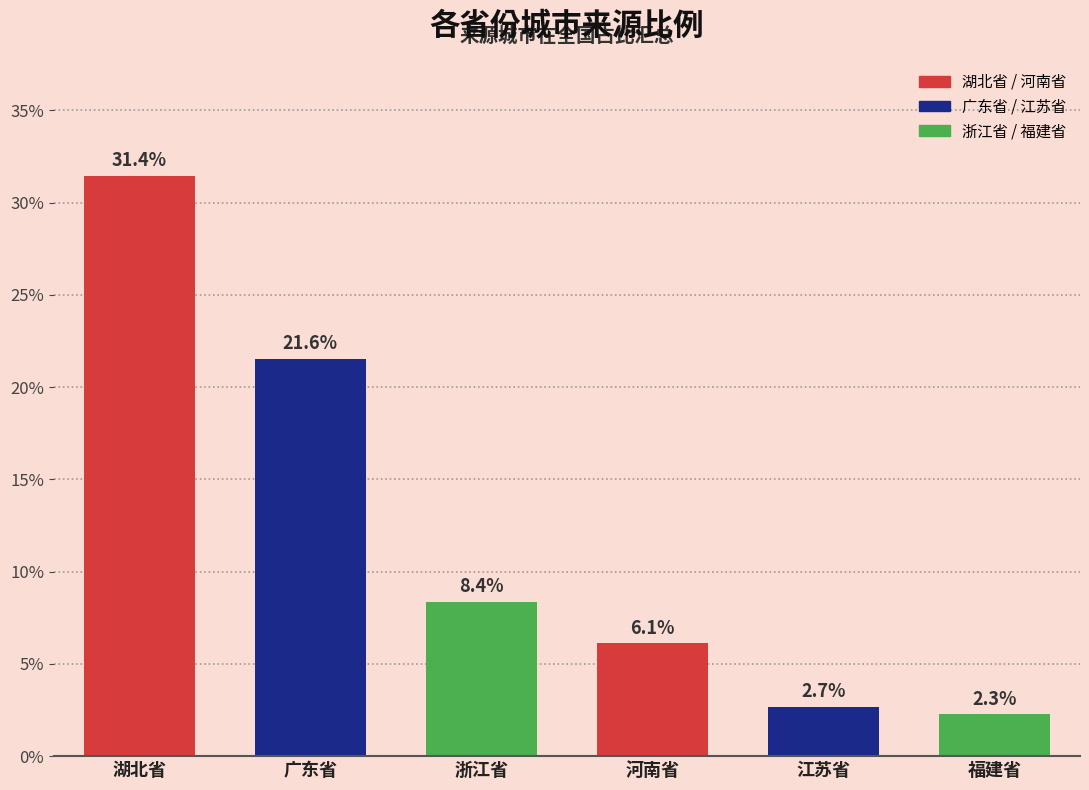

What is the change in value from 浙江省 to 福建省?

-6.1